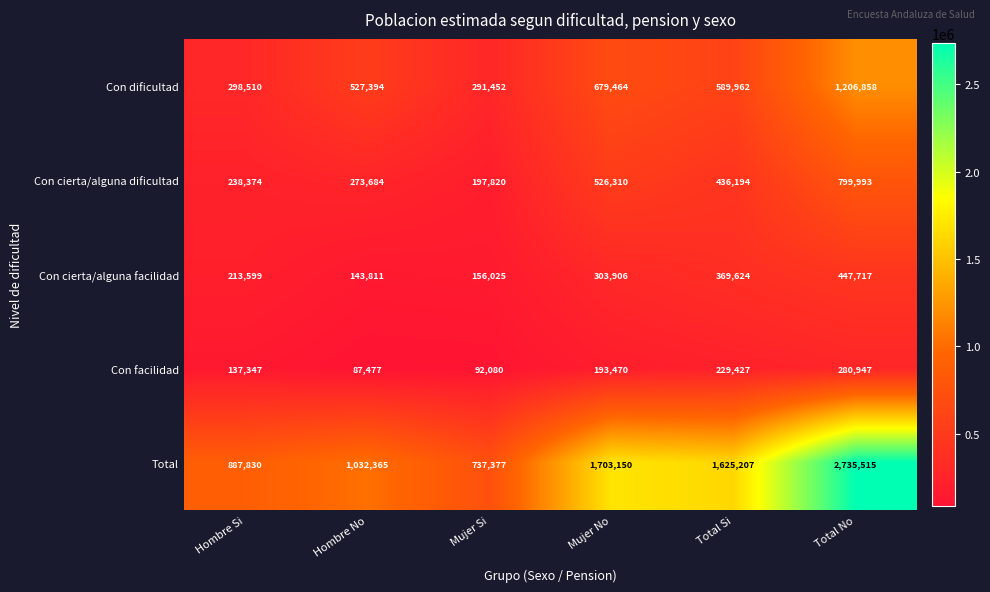

Is it true that Con cierta/alguna dificultad equals 526310 at Mujer No?

True